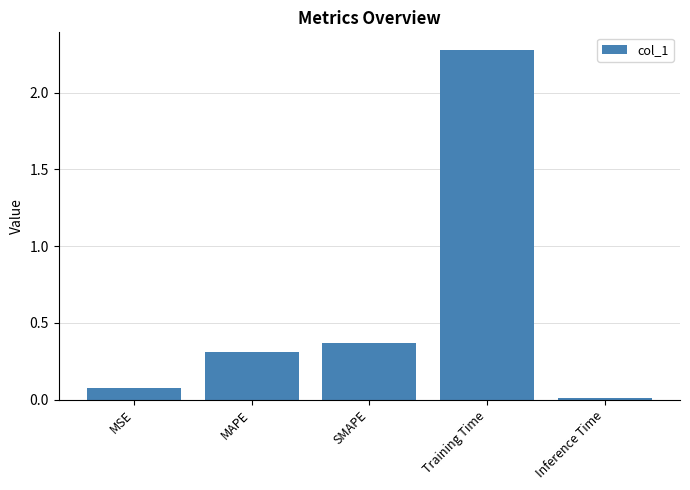

What is the change in value from SMAPE to Training Time?

+1.9